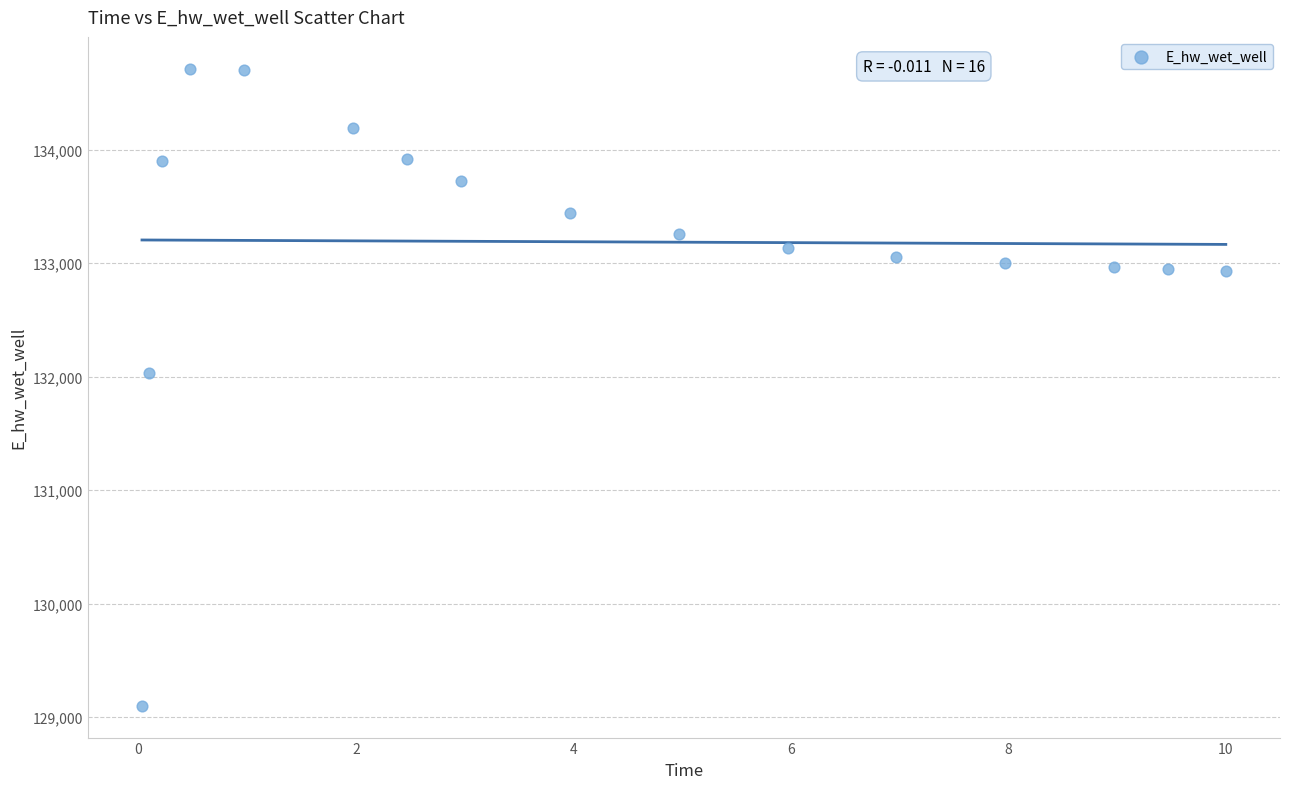

What is the range of Y values (max minus min)?

5610.3